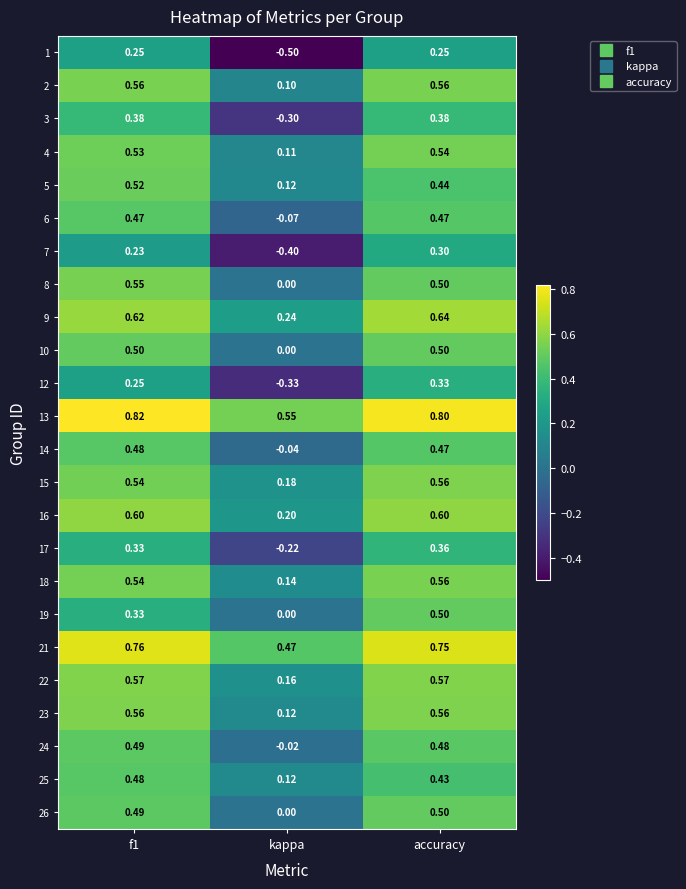

At how many categories does at least one series exceed 0?

3